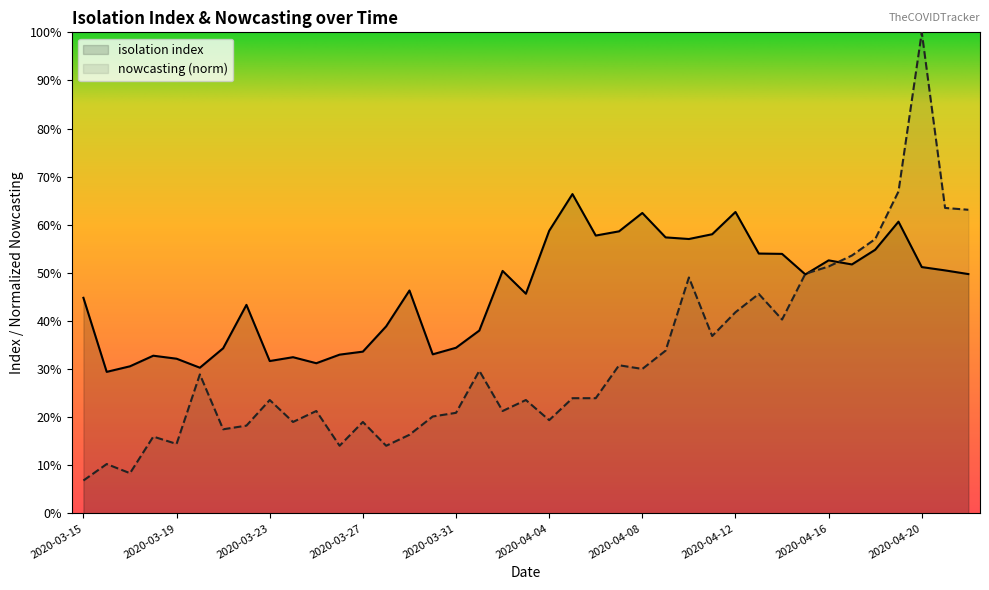

List the series in order of their peak value, lowest first.

isolation index, nowcasting (norm)